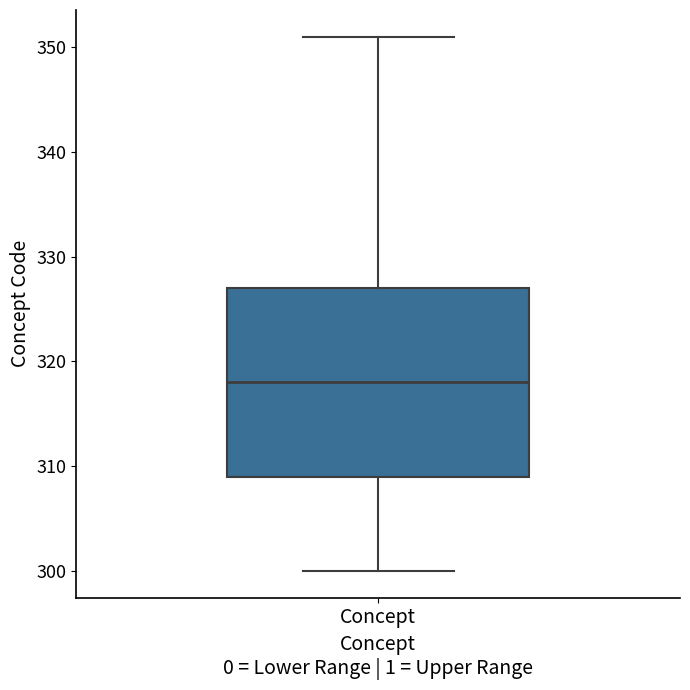

Read this box plot against the y-axis: the position of the median line, the range covered by the box, and the ends of both whiskers. The values are not printed on the chart, so give them approximately, as read against the axis.

median 318, box 309 to 327, whiskers 300 to 351